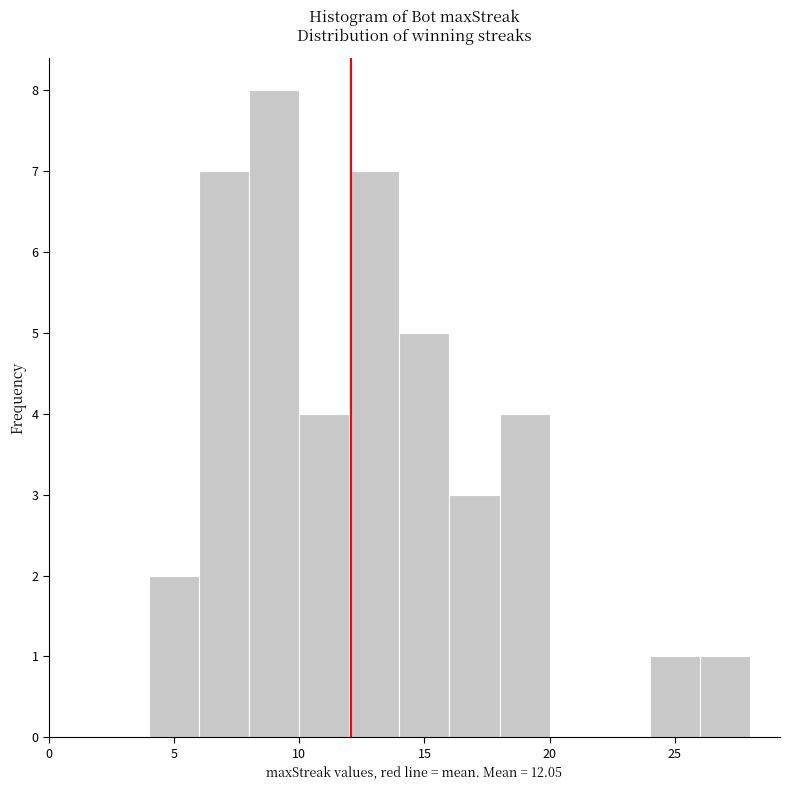

What is the height of the bar covering 18 to 20 on the x-axis? The values are not printed on the chart, so give them approximately, as read against the axis.

4